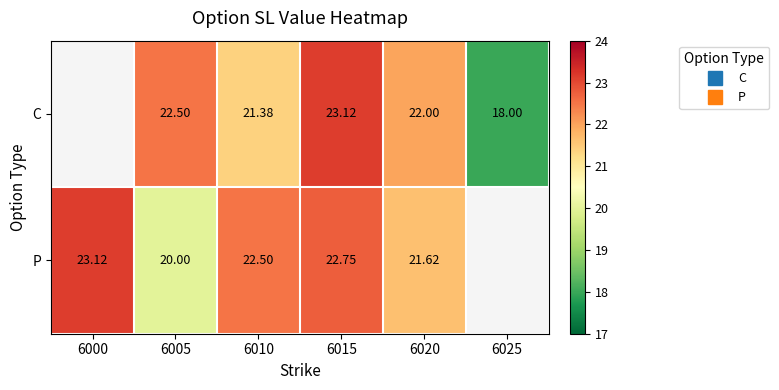

List the series in order of their overall mean, lowest first.

C, P